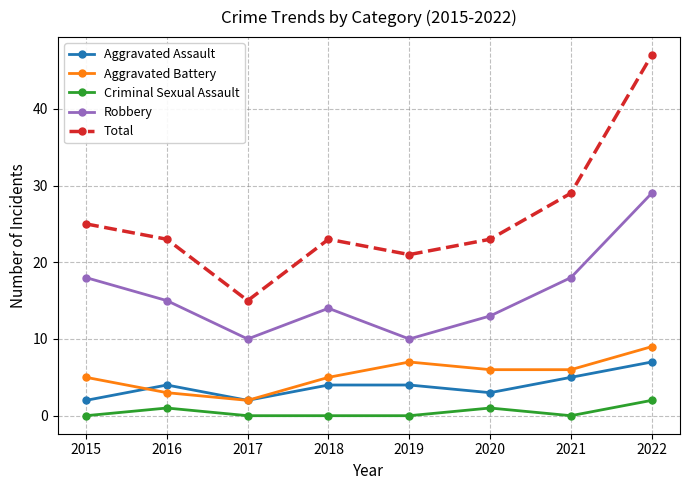

What are all the series names shown in the legend?

Aggravated Assault, Aggravated Battery, Criminal Sexual Assault, Robbery, Total